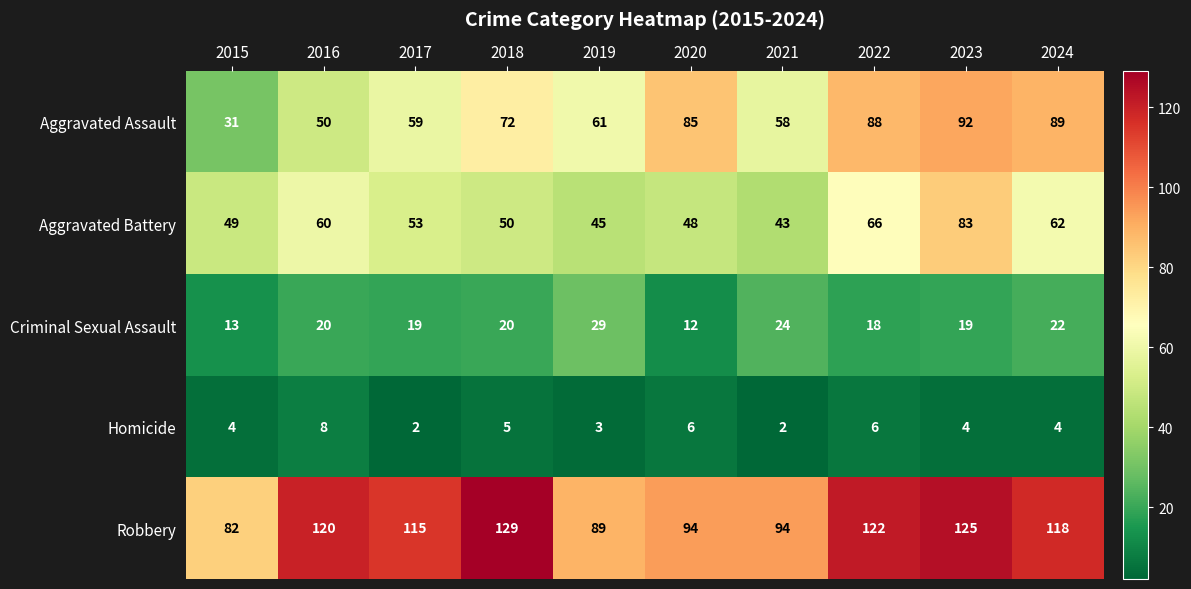

At how many categories does at least one series exceed 105?

6